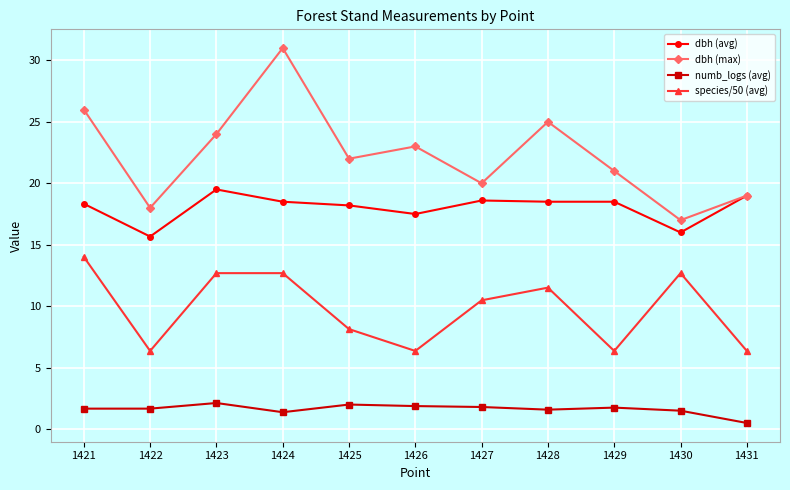

What is the value of the numb_logs (avg) point at the 3rd from the left?

2.1